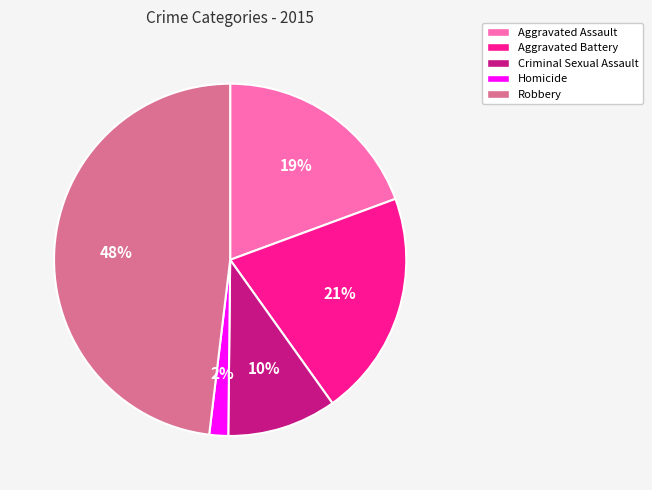

True or false: Aggravated Battery accounts for 13% of the total.

False